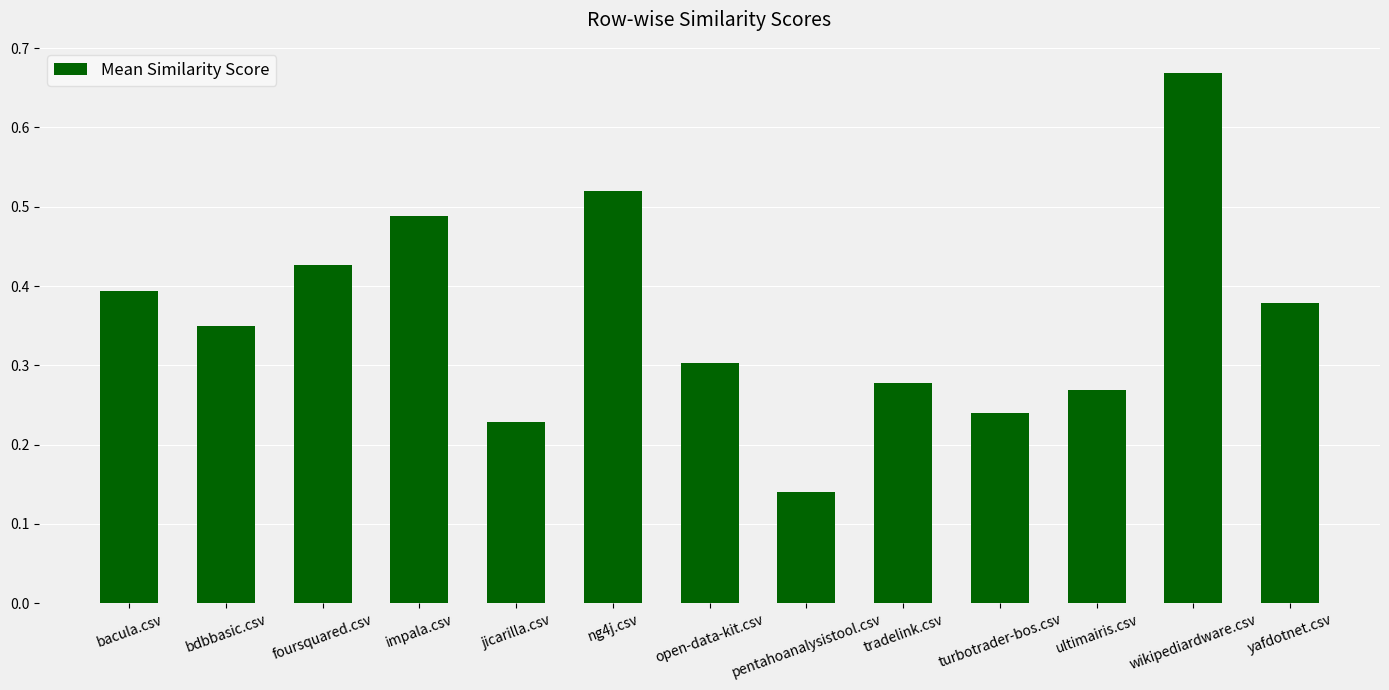

The value at ng4j.csv is 0.8. True or false?

False